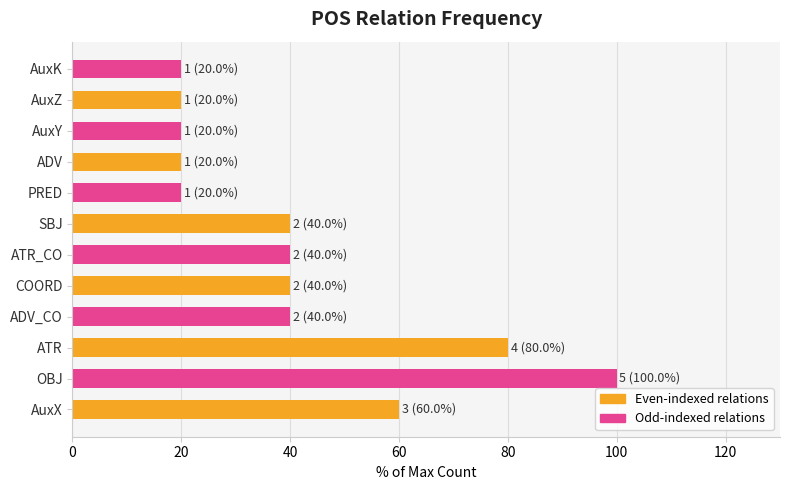

What is the sum of the values at SBJ and OBJ?

140